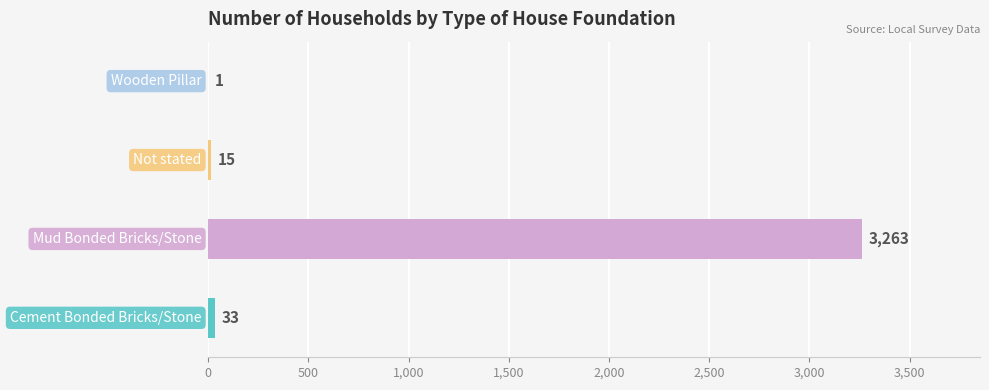

What is the sum of all values?

3312